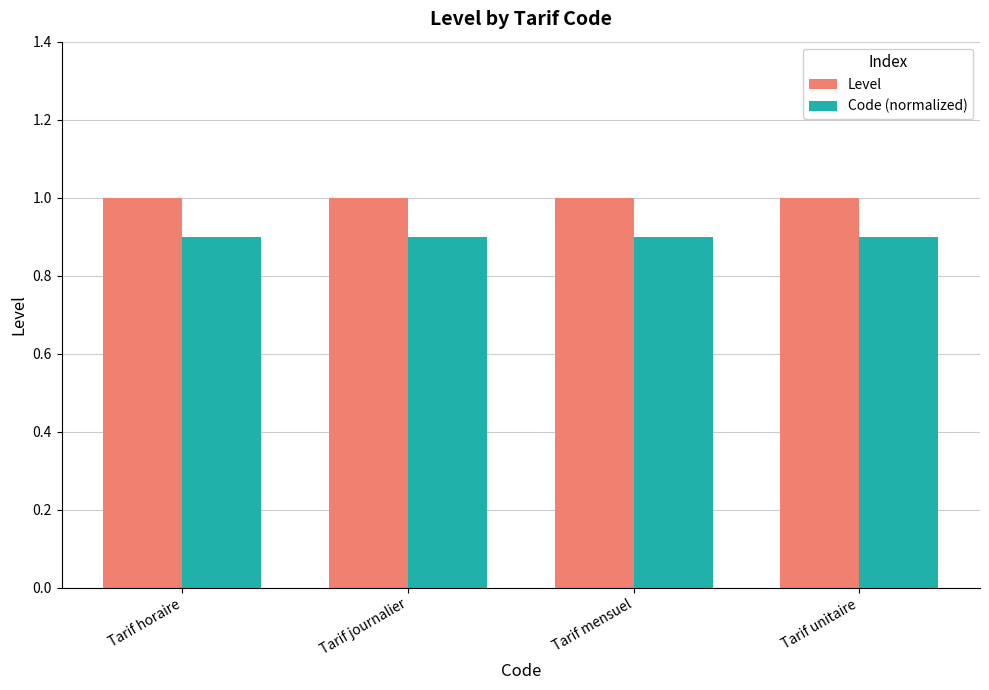

Is the value of Code (normalized) at Tarif horaire greater than the value of Level at Tarif unitaire?

No